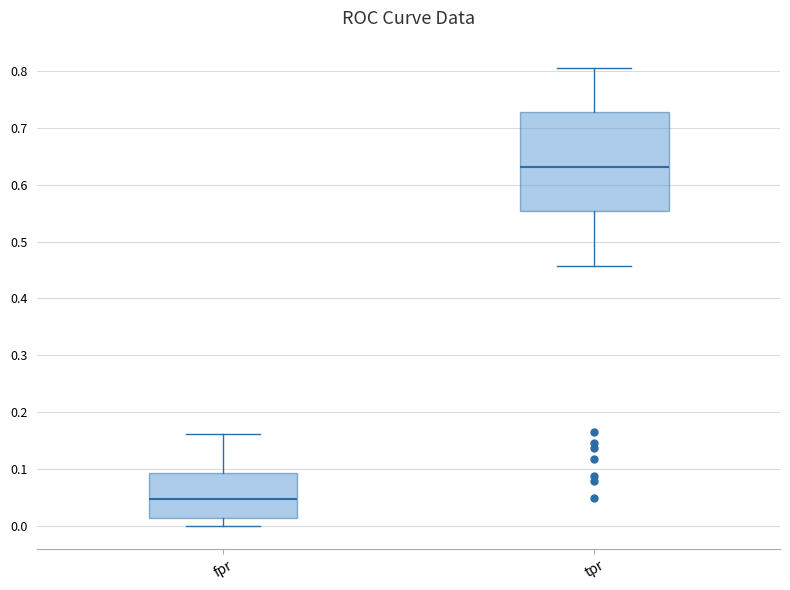

Which box's median line is the lowest?

fpr